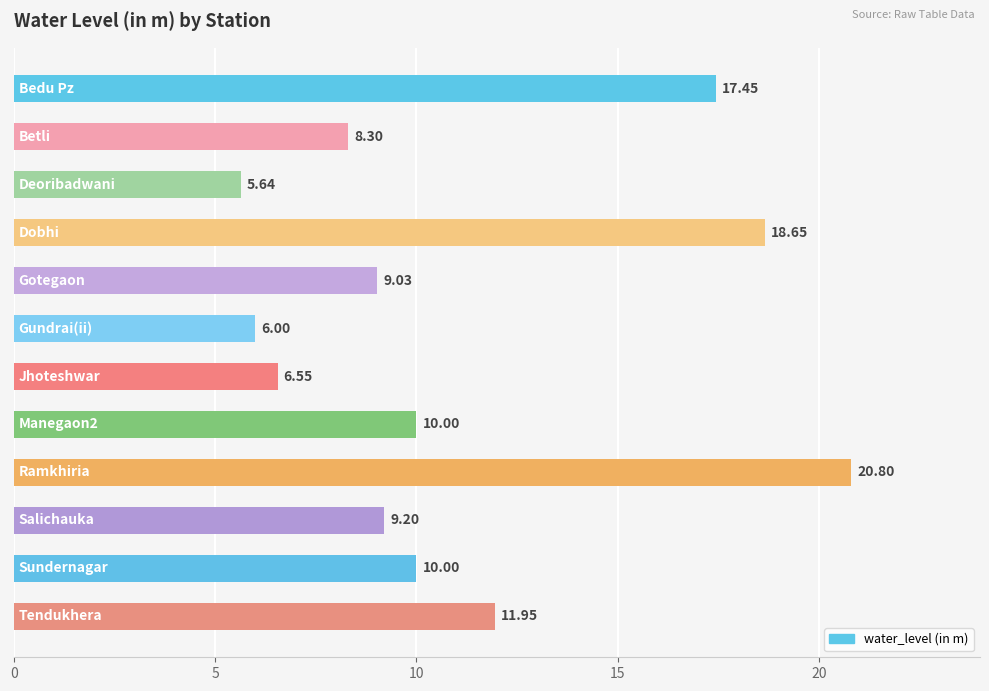

What is the sum of all values?

133.6